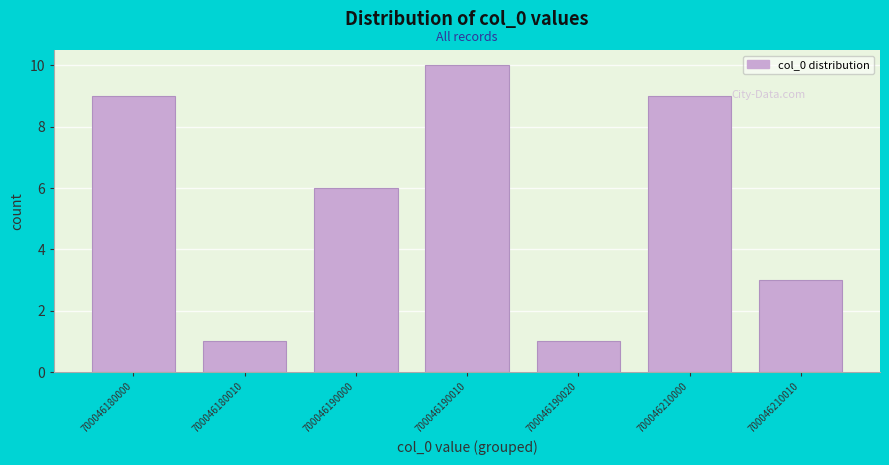

Reading left to right, list all the values displayed in this chart.

9	1	6	10	1	9	3